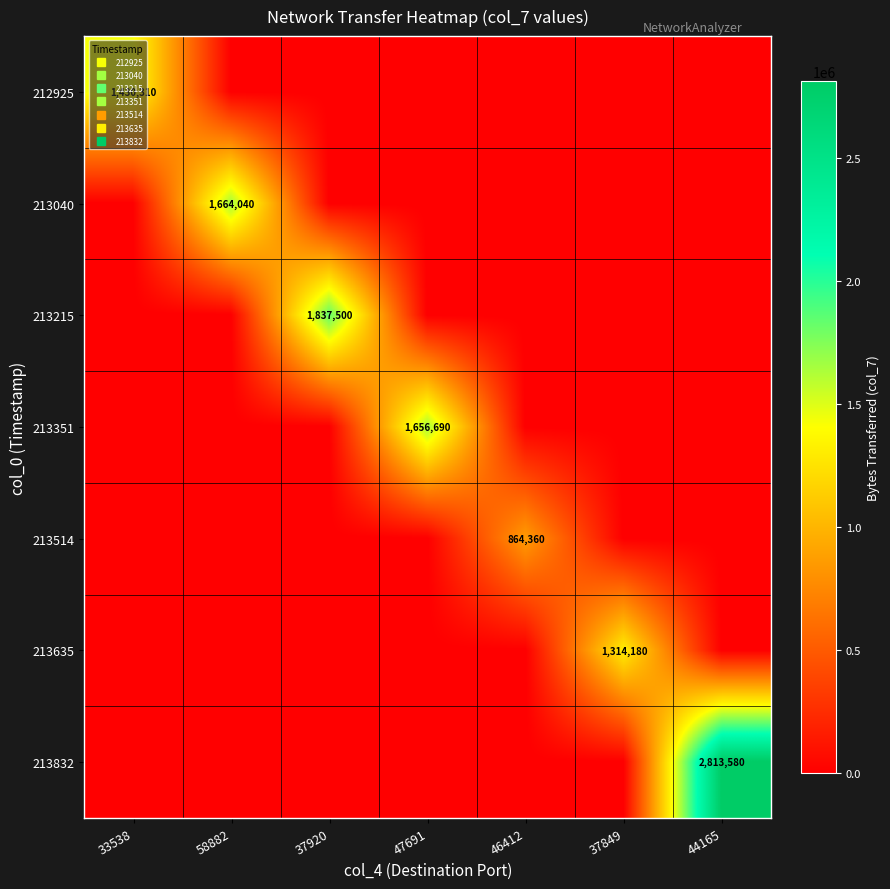

The value of 213832 at 58882 is 0. True or false?

True